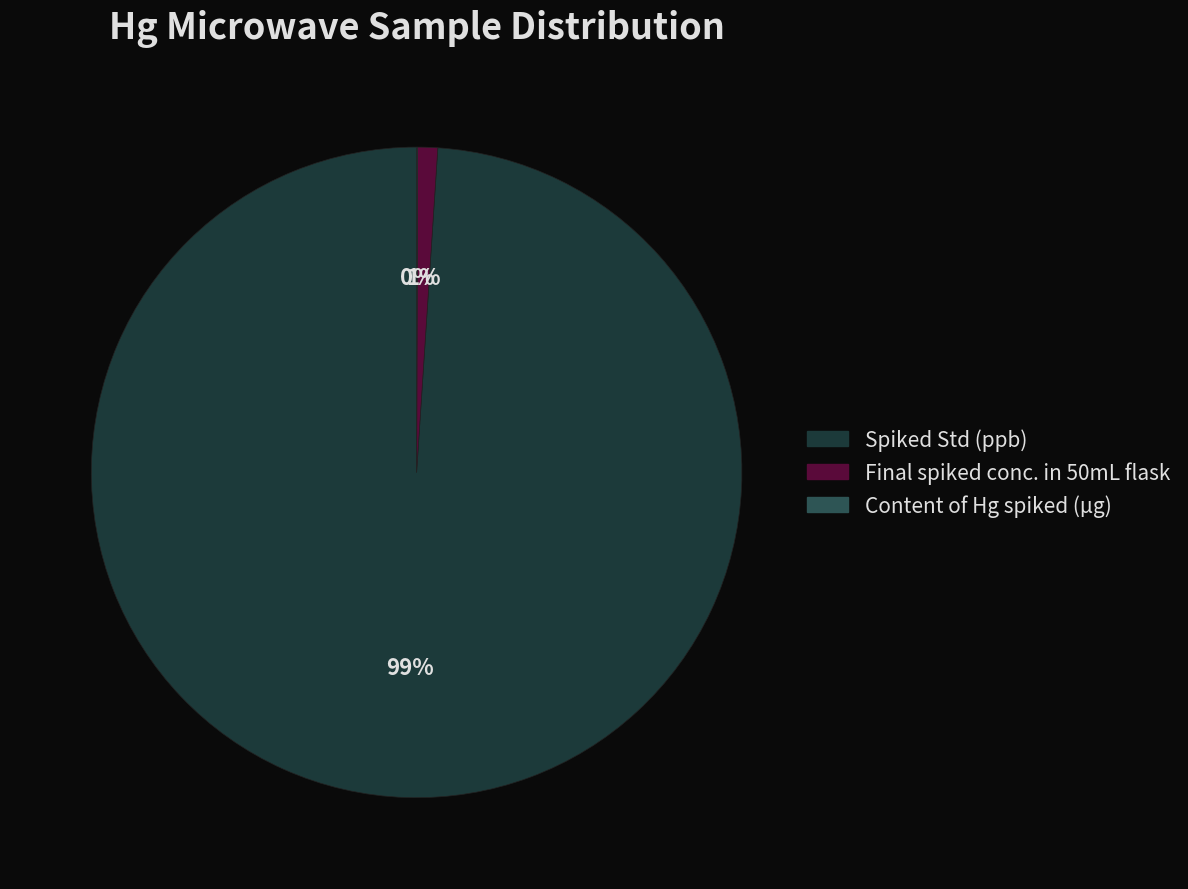

What percentage is the Final spiked conc. in 50mL flask slice, to the nearest percent?

1%